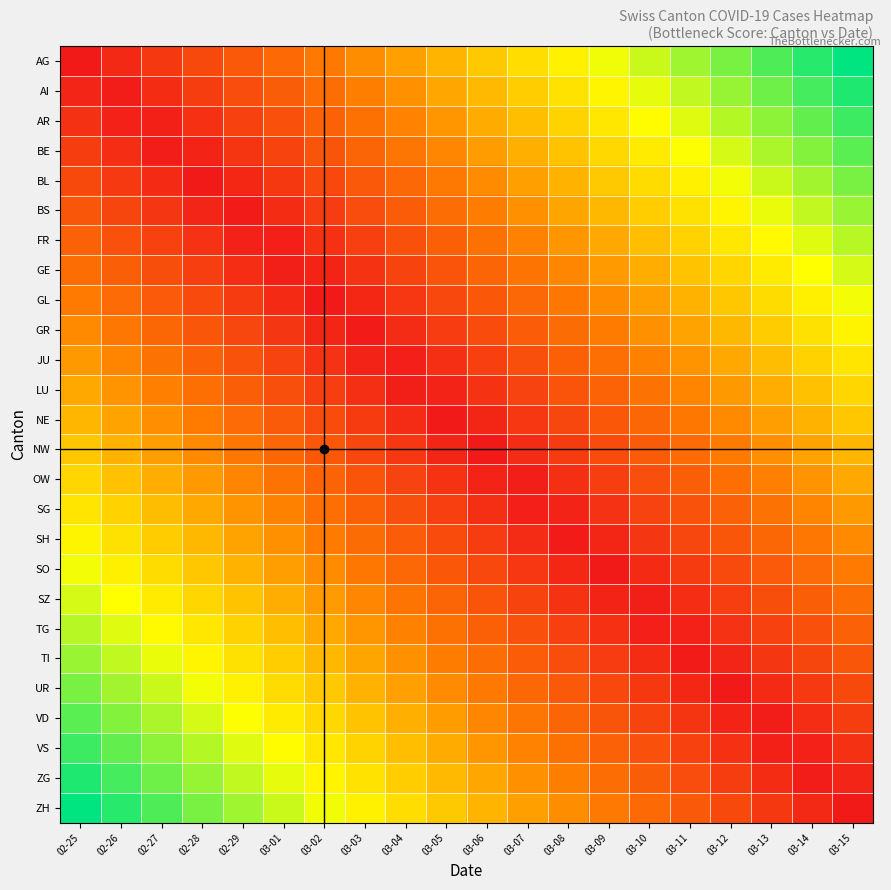

Reading left to right, what are all the values shown in this chart?

AG: 02-25=0.0	02-26=0.1	02-27=0.1	02-28=0.2	02-29=0.2	03-01=0.3	03-02=0.3	03-03=0.4	03-04=0.4	03-05=0.5	03-06=0.5	03-07=0.6	03-08=0.6	03-09=0.7	03-10=0.7	03-11=0.8	03-12=0.8	03-13=0.9	03-14=0.9	03-15=1.0
AI: 02-25=0.0	02-26=0.0	02-27=0.1	02-28=0.1	02-29=0.2	03-01=0.2	03-02=0.3	03-03=0.3	03-04=0.4	03-05=0.4	03-06=0.5	03-07=0.5	03-08=0.6	03-09=0.6	03-10=0.7	03-11=0.7	03-12=0.8	03-13=0.9	03-14=0.9	03-15=1.0
AR: 02-25=0.1	02-26=0.0	02-27=0.0	02-28=0.1	02-29=0.1	03-01=0.2	03-02=0.2	03-03=0.3	03-04=0.3	03-05=0.4	03-06=0.4	03-07=0.5	03-08=0.6	03-09=0.6	03-10=0.7	03-11=0.7	03-12=0.8	03-13=0.8	03-14=0.9	03-15=0.9
BE: 02-25=0.1	02-26=0.1	02-27=0.0	02-28=0.0	02-29=0.1	03-01=0.1	03-02=0.2	03-03=0.2	03-04=0.3	03-05=0.4	03-06=0.4	03-07=0.5	03-08=0.5	03-09=0.6	03-10=0.6	03-11=0.7	03-12=0.7	03-13=0.8	03-14=0.8	03-15=0.9
BL: 02-25=0.2	02-26=0.1	02-27=0.1	02-28=0.0	02-29=0.1	03-01=0.1	03-02=0.2	03-03=0.2	03-04=0.3	03-05=0.3	03-06=0.4	03-07=0.4	03-08=0.5	03-09=0.5	03-10=0.6	03-11=0.6	03-12=0.7	03-13=0.7	03-14=0.8	03-15=0.8
BS: 02-25=0.2	02-26=0.1	02-27=0.1	02-28=0.0	02-29=0.0	03-01=0.1	03-02=0.1	03-03=0.2	03-04=0.2	03-05=0.3	03-06=0.3	03-07=0.4	03-08=0.4	03-09=0.5	03-10=0.5	03-11=0.6	03-12=0.6	03-13=0.7	03-14=0.7	03-15=0.8
FR: 02-25=0.2	02-26=0.2	02-27=0.1	02-28=0.1	02-29=0.0	03-01=0.0	03-02=0.1	03-03=0.1	03-04=0.2	03-05=0.2	03-06=0.3	03-07=0.3	03-08=0.4	03-09=0.4	03-10=0.5	03-11=0.5	03-12=0.6	03-13=0.7	03-14=0.7	03-15=0.8
GE: 02-25=0.3	02-26=0.2	02-27=0.2	02-28=0.1	02-29=0.1	03-01=0.0	03-02=0.0	03-03=0.1	03-04=0.1	03-05=0.2	03-06=0.2	03-07=0.3	03-08=0.4	03-09=0.4	03-10=0.5	03-11=0.5	03-12=0.6	03-13=0.6	03-14=0.7	03-15=0.7
GL: 02-25=0.3	02-26=0.3	02-27=0.2	02-28=0.2	02-29=0.1	03-01=0.1	03-02=0.0	03-03=0.0	03-04=0.1	03-05=0.2	03-06=0.2	03-07=0.3	03-08=0.3	03-09=0.4	03-10=0.4	03-11=0.5	03-12=0.5	03-13=0.6	03-14=0.6	03-15=0.7
GR: 02-25=0.4	02-26=0.3	02-27=0.3	02-28=0.2	02-29=0.1	03-01=0.1	03-02=0.0	03-03=0.0	03-04=0.1	03-05=0.1	03-06=0.2	03-07=0.2	03-08=0.3	03-09=0.3	03-10=0.4	03-11=0.4	03-12=0.5	03-13=0.5	03-14=0.6	03-15=0.6
JU: 02-25=0.4	02-26=0.3	02-27=0.3	02-28=0.2	02-29=0.2	03-01=0.1	03-02=0.1	03-03=0.0	03-04=0.0	03-05=0.1	03-06=0.1	03-07=0.2	03-08=0.2	03-09=0.3	03-10=0.3	03-11=0.4	03-12=0.4	03-13=0.5	03-14=0.5	03-15=0.6
LU: 02-25=0.4	02-26=0.4	02-27=0.3	02-28=0.3	02-29=0.2	03-01=0.2	03-02=0.1	03-03=0.1	03-04=0.0	03-05=0.0	03-06=0.1	03-07=0.1	03-08=0.2	03-09=0.2	03-10=0.3	03-11=0.3	03-12=0.4	03-13=0.5	03-14=0.5	03-15=0.6
NE: 02-25=0.5	02-26=0.4	02-27=0.4	02-28=0.3	02-29=0.3	03-01=0.2	03-02=0.2	03-03=0.1	03-04=0.1	03-05=0.0	03-06=0.0	03-07=0.1	03-08=0.2	03-09=0.2	03-10=0.3	03-11=0.3	03-12=0.4	03-13=0.4	03-14=0.5	03-15=0.5
NW: 02-25=0.5	02-26=0.5	02-27=0.4	02-28=0.4	02-29=0.3	03-01=0.3	03-02=0.2	03-03=0.2	03-04=0.1	03-05=0.0	03-06=0.0	03-07=0.1	03-08=0.1	03-09=0.2	03-10=0.2	03-11=0.3	03-12=0.3	03-13=0.4	03-14=0.4	03-15=0.5
OW: 02-25=0.6	02-26=0.5	02-27=0.5	02-28=0.4	02-29=0.3	03-01=0.3	03-02=0.2	03-03=0.2	03-04=0.1	03-05=0.1	03-06=0.0	03-07=0.0	03-08=0.1	03-09=0.1	03-10=0.2	03-11=0.2	03-12=0.3	03-13=0.3	03-14=0.4	03-15=0.4
SG: 02-25=0.6	02-26=0.5	02-27=0.5	02-28=0.4	02-29=0.4	03-01=0.3	03-02=0.3	03-03=0.2	03-04=0.2	03-05=0.1	03-06=0.1	03-07=0.0	03-08=0.0	03-09=0.1	03-10=0.1	03-11=0.2	03-12=0.2	03-13=0.3	03-14=0.3	03-15=0.4
SH: 02-25=0.6	02-26=0.6	02-27=0.5	02-28=0.5	02-29=0.4	03-01=0.4	03-02=0.3	03-03=0.3	03-04=0.2	03-05=0.2	03-06=0.1	03-07=0.1	03-08=0.0	03-09=0.0	03-10=0.1	03-11=0.1	03-12=0.2	03-13=0.3	03-14=0.3	03-15=0.4
SO: 02-25=0.7	02-26=0.6	02-27=0.6	02-28=0.5	02-29=0.5	03-01=0.4	03-02=0.4	03-03=0.3	03-04=0.3	03-05=0.2	03-06=0.2	03-07=0.1	03-08=0.0	03-09=0.0	03-10=0.1	03-11=0.1	03-12=0.2	03-13=0.2	03-14=0.3	03-15=0.3
SZ: 02-25=0.7	02-26=0.7	02-27=0.6	02-28=0.6	02-29=0.5	03-01=0.5	03-02=0.4	03-03=0.4	03-04=0.3	03-05=0.2	03-06=0.2	03-07=0.1	03-08=0.1	03-09=0.0	03-10=0.0	03-11=0.1	03-12=0.1	03-13=0.2	03-14=0.2	03-15=0.3
TG: 02-25=0.8	02-26=0.7	02-27=0.7	02-28=0.6	02-29=0.5	03-01=0.5	03-02=0.4	03-03=0.4	03-04=0.3	03-05=0.3	03-06=0.2	03-07=0.2	03-08=0.1	03-09=0.1	03-10=0.0	03-11=0.0	03-12=0.1	03-13=0.1	03-14=0.2	03-15=0.2
TI: 02-25=0.8	02-26=0.7	02-27=0.7	02-28=0.6	02-29=0.6	03-01=0.5	03-02=0.5	03-03=0.4	03-04=0.4	03-05=0.3	03-06=0.3	03-07=0.2	03-08=0.2	03-09=0.1	03-10=0.1	03-11=0.0	03-12=0.0	03-13=0.1	03-14=0.1	03-15=0.2
UR: 02-25=0.8	02-26=0.8	02-27=0.7	02-28=0.7	02-29=0.6	03-01=0.6	03-02=0.5	03-03=0.5	03-04=0.4	03-05=0.4	03-06=0.3	03-07=0.3	03-08=0.2	03-09=0.2	03-10=0.1	03-11=0.1	03-12=0.0	03-13=0.1	03-14=0.1	03-15=0.2
VD: 02-25=0.9	02-26=0.8	02-27=0.8	02-28=0.7	02-29=0.7	03-01=0.6	03-02=0.6	03-03=0.5	03-04=0.5	03-05=0.4	03-06=0.4	03-07=0.3	03-08=0.2	03-09=0.2	03-10=0.1	03-11=0.1	03-12=0.0	03-13=0.0	03-14=0.1	03-15=0.1
VS: 02-25=0.9	02-26=0.9	02-27=0.8	02-28=0.8	02-29=0.7	03-01=0.7	03-02=0.6	03-03=0.6	03-04=0.5	03-05=0.4	03-06=0.4	03-07=0.3	03-08=0.3	03-09=0.2	03-10=0.2	03-11=0.1	03-12=0.1	03-13=0.0	03-14=0.0	03-15=0.1
ZG: 02-25=1.0	02-26=0.9	02-27=0.9	02-28=0.8	02-29=0.7	03-01=0.7	03-02=0.6	03-03=0.6	03-04=0.5	03-05=0.5	03-06=0.4	03-07=0.4	03-08=0.3	03-09=0.3	03-10=0.2	03-11=0.2	03-12=0.1	03-13=0.1	03-14=0.0	03-15=0.0
ZH: 02-25=1.0	02-26=0.9	02-27=0.9	02-28=0.8	02-29=0.8	03-01=0.7	03-02=0.7	03-03=0.6	03-04=0.6	03-05=0.5	03-06=0.5	03-07=0.4	03-08=0.4	03-09=0.3	03-10=0.3	03-11=0.2	03-12=0.2	03-13=0.1	03-14=0.1	03-15=0.0